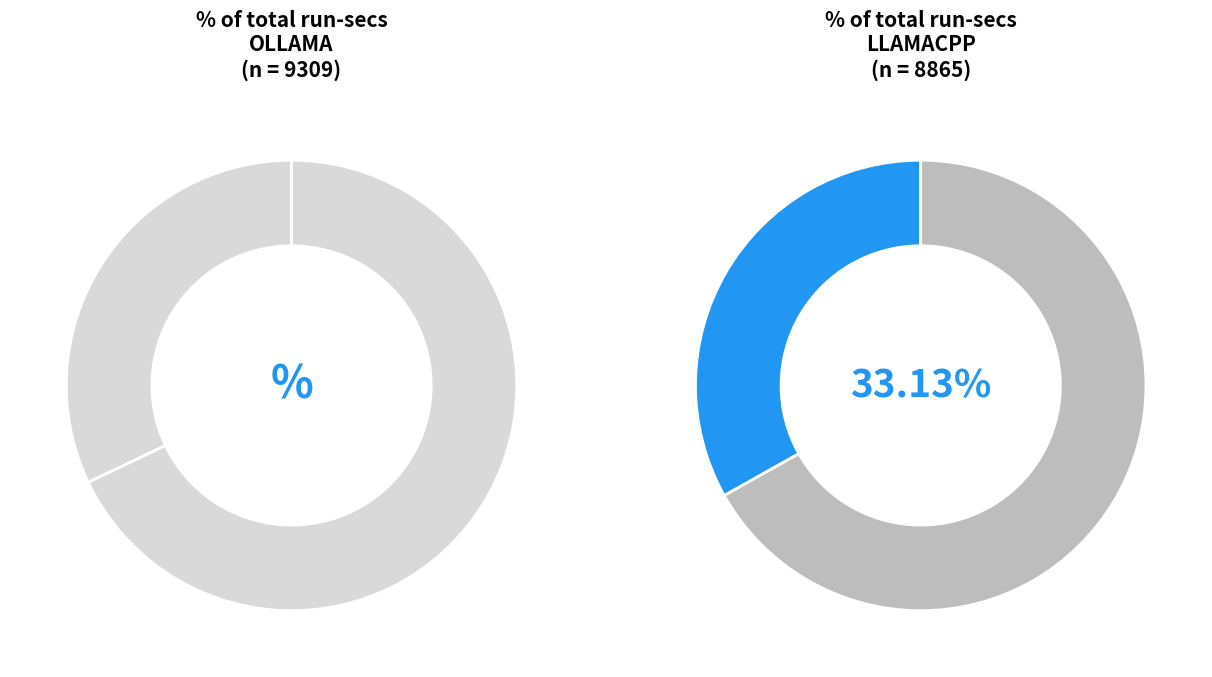

What percentage is NOT represented by OLLAMA?

65.2%